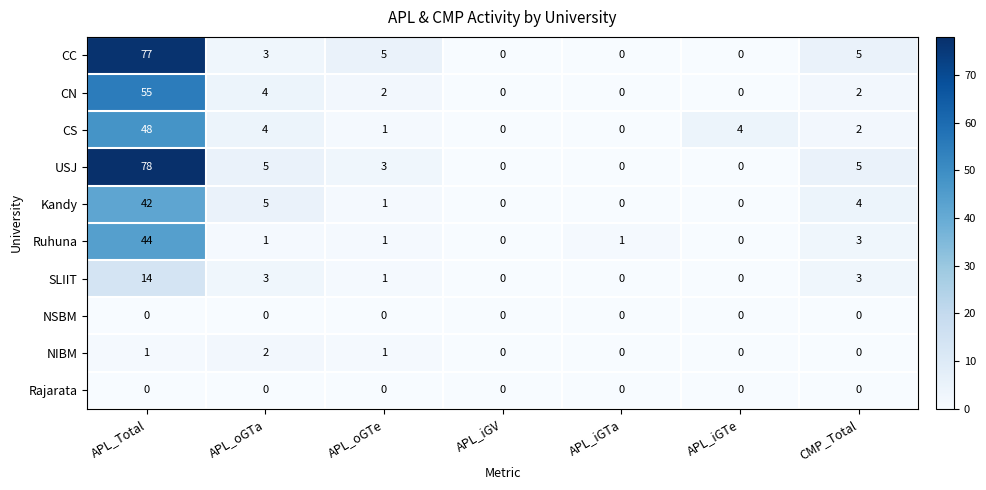

How many positive values does the CN series have?

4